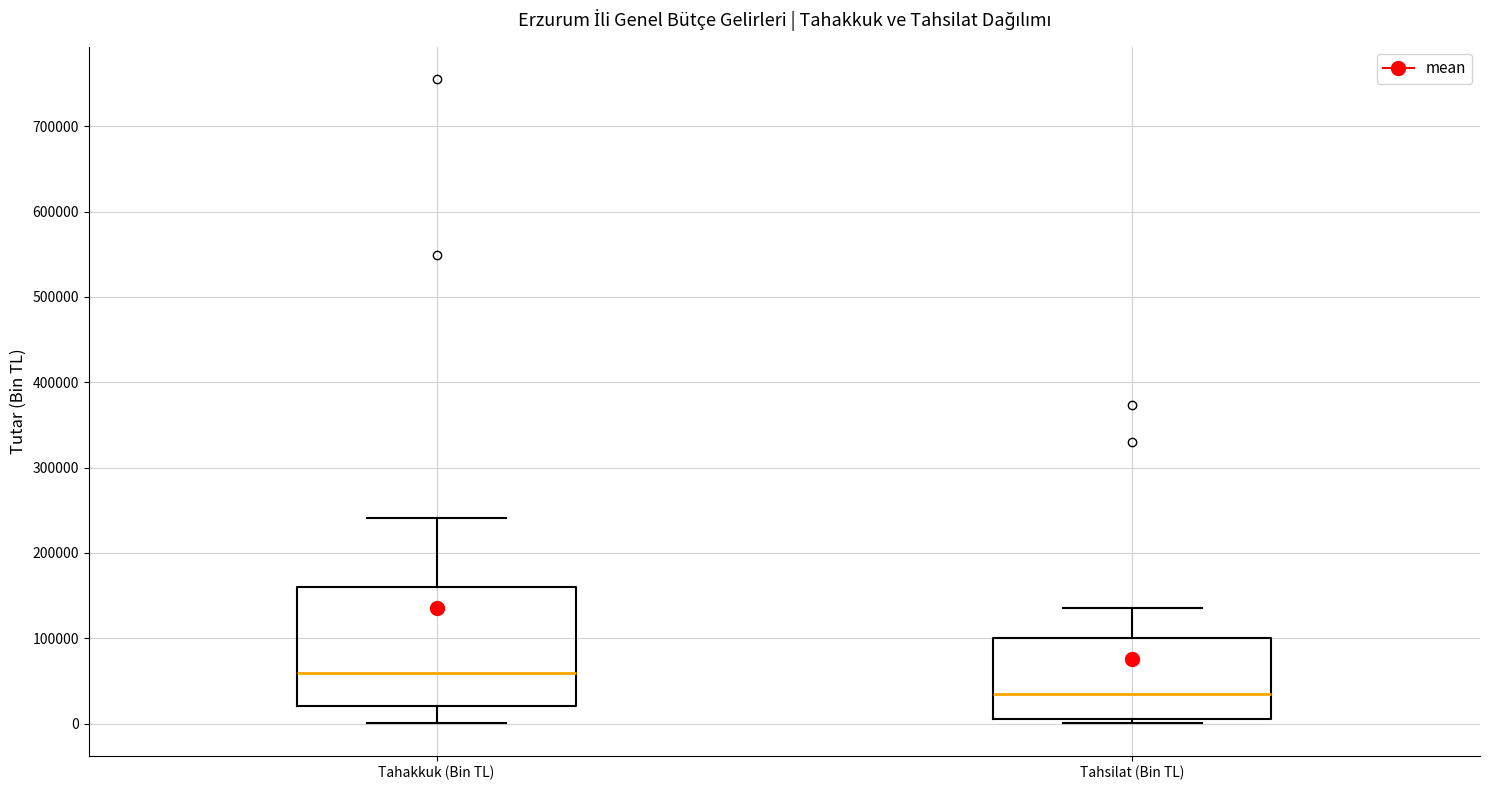

Which box's median line is the lowest?

Tahsilat (Bin TL)